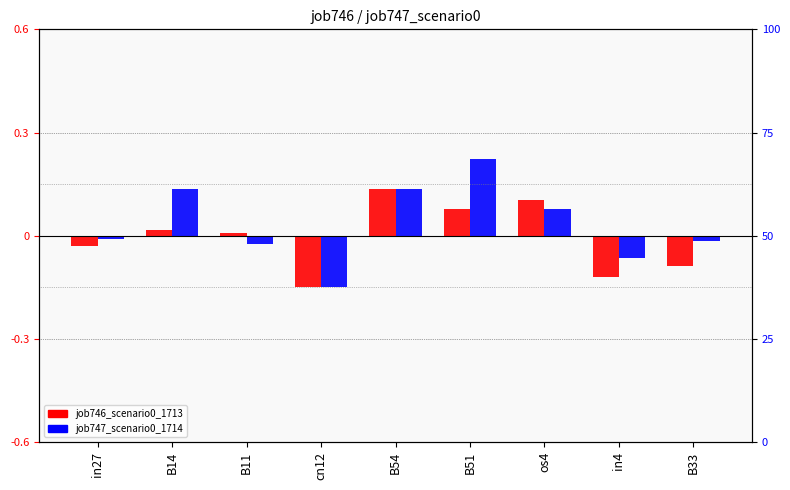

What is the smallest value displayed?

-0.1